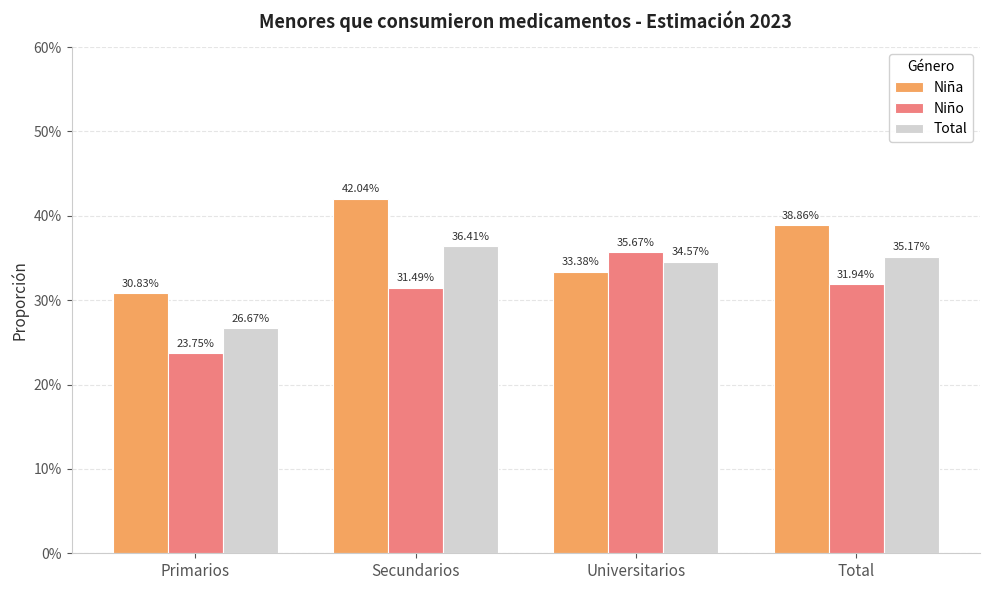

What is the value of the Niña bar at the 3rd from the left?

0.3